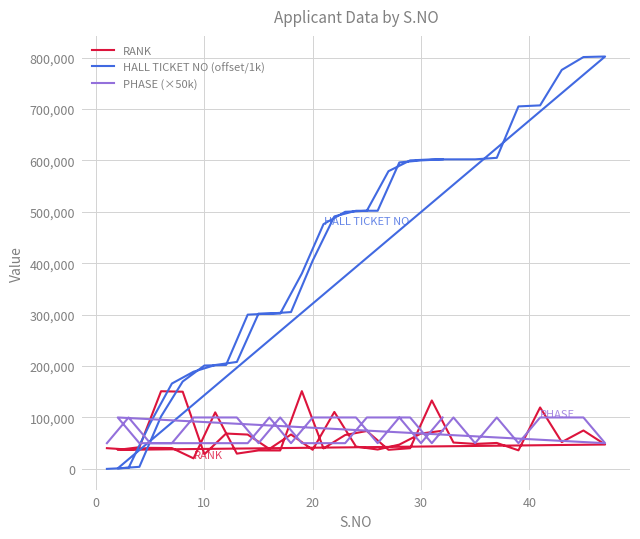

Is this an area chart (filled region under the line)?

No